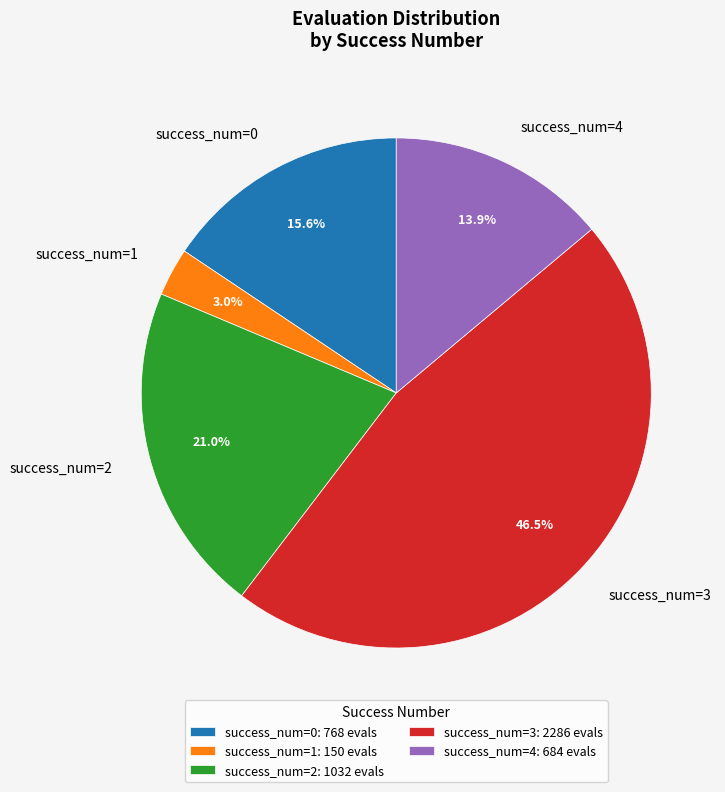

How much of the chart is everything except success_num=2?

79.0%